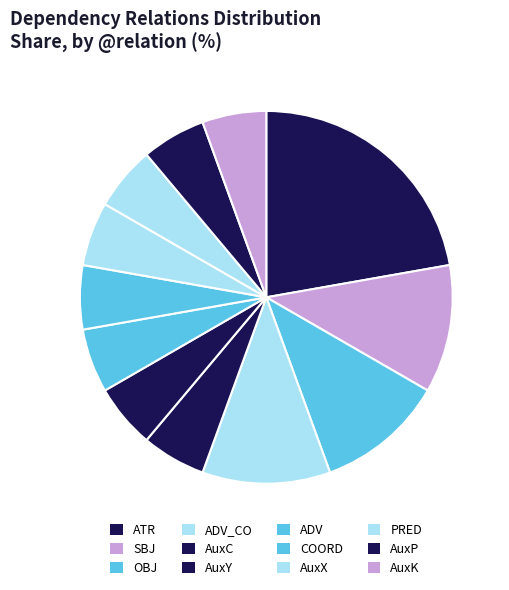

Count the number of slices in the pie.

12